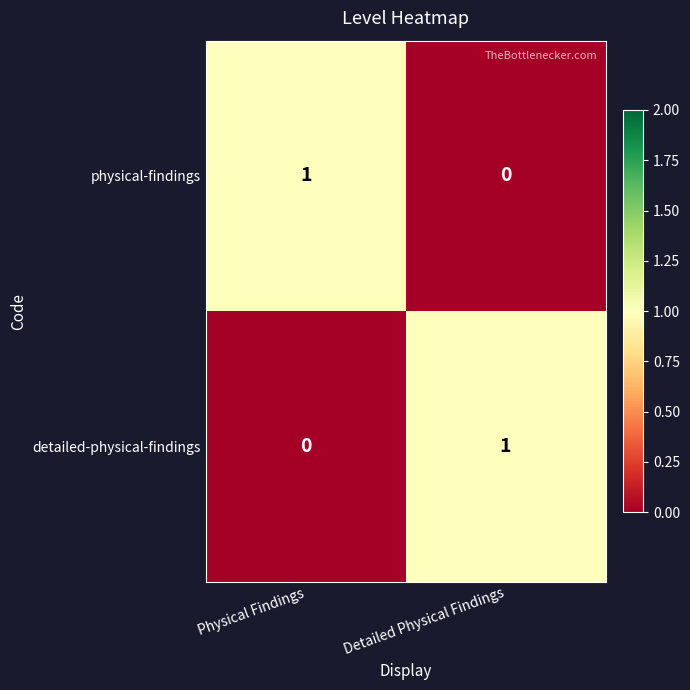

Is the value of detailed-physical-findings at Physical Findings greater than the value of physical-findings at Physical Findings?

No